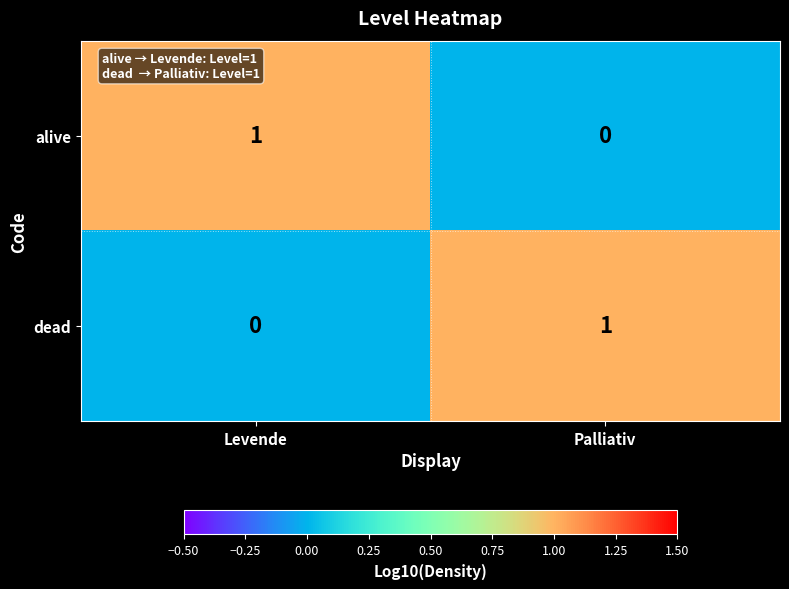

At which label does alive reach its peak?

Levende